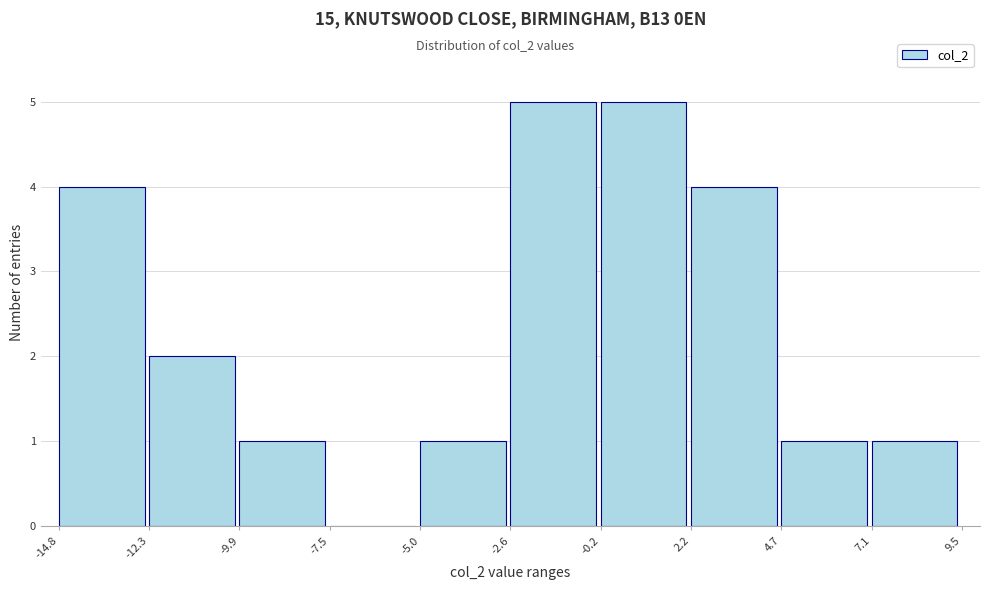

Reading left to right, list every bar in this chart as the range it spans on the x-axis followed by its height. The values are not printed on the chart, so give them approximately, as read against the axis.

-14.8 to -12.3: 4
-12.3 to -9.9: 2
-9.9 to -7.5: 1
-7.5 to -5.0: 0
-5.0 to -2.6: 1
-2.6 to -0.2: 5
-0.2 to 2.2: 5
2.2 to 4.7: 4
4.7 to 7.1: 1
7.1 to 9.5: 1